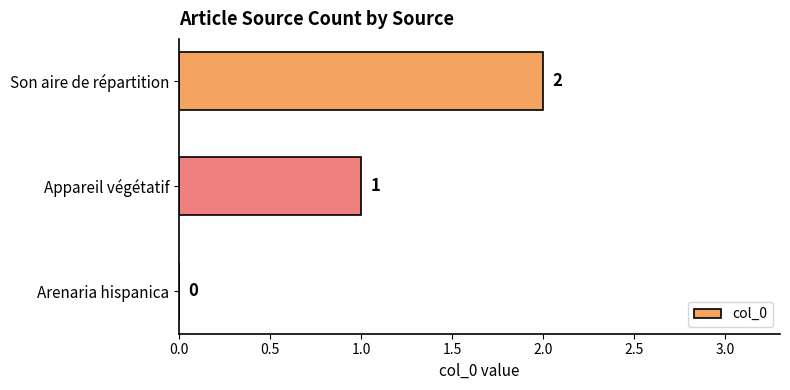

What is the change in value from Appareil végétatif to Son aire de répartition?

+1